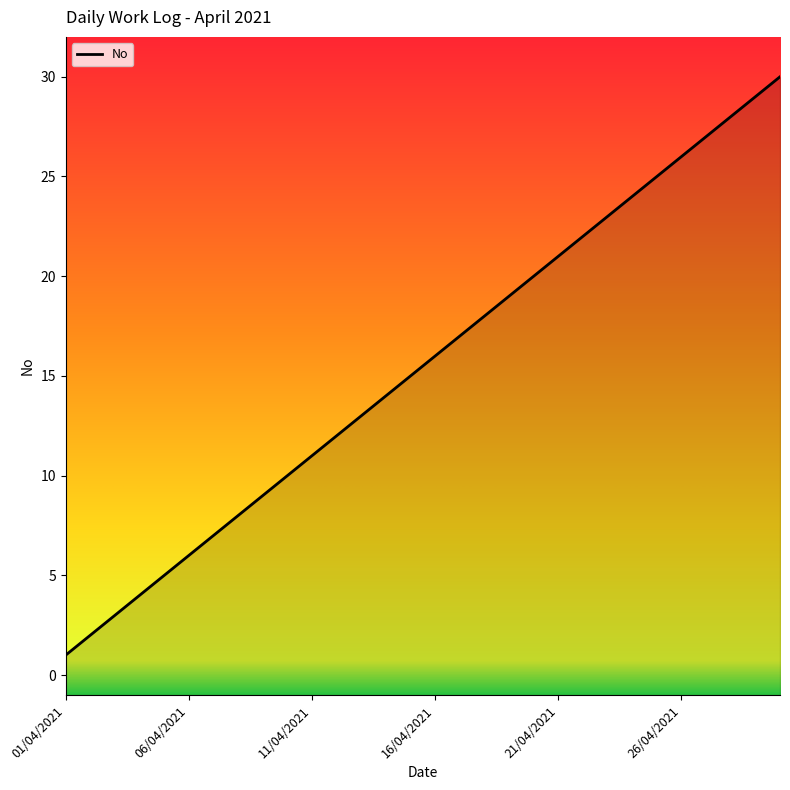

What is the sum of all values?

465